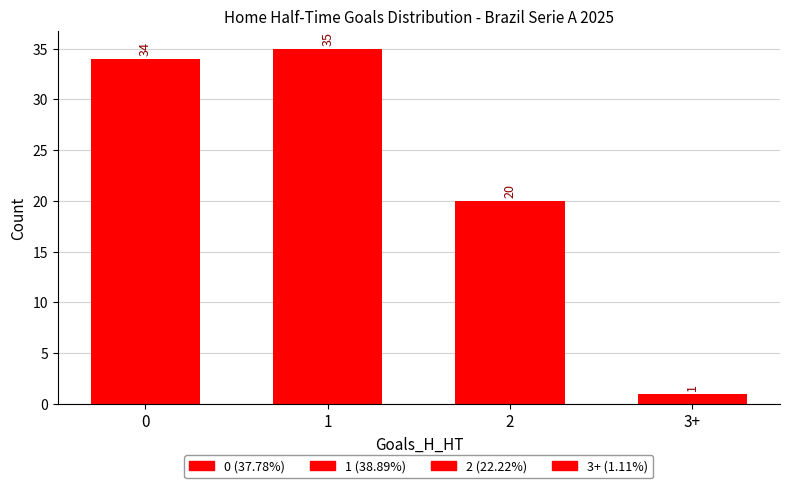

What is the ratio of the value at 0 to the value at 1?

1.0